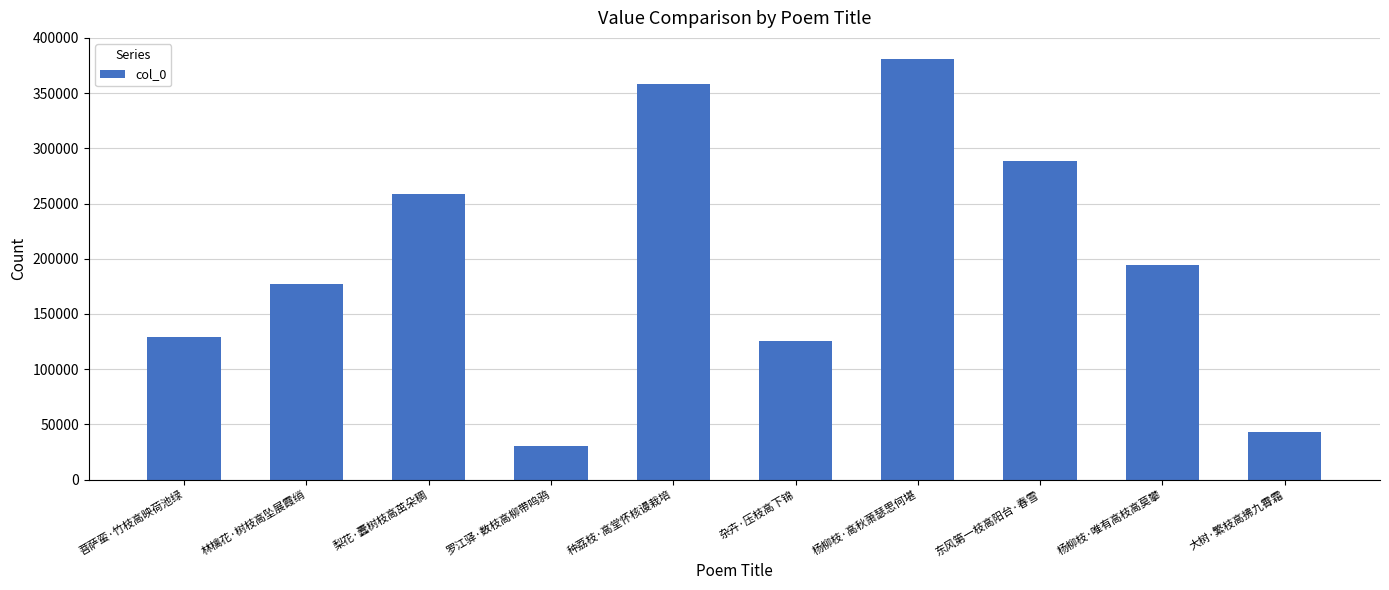

What is the difference between the values at 大树·繁枝高拂九霄霜 and 菩萨蛮·竹枝高映荷池绿?

85787